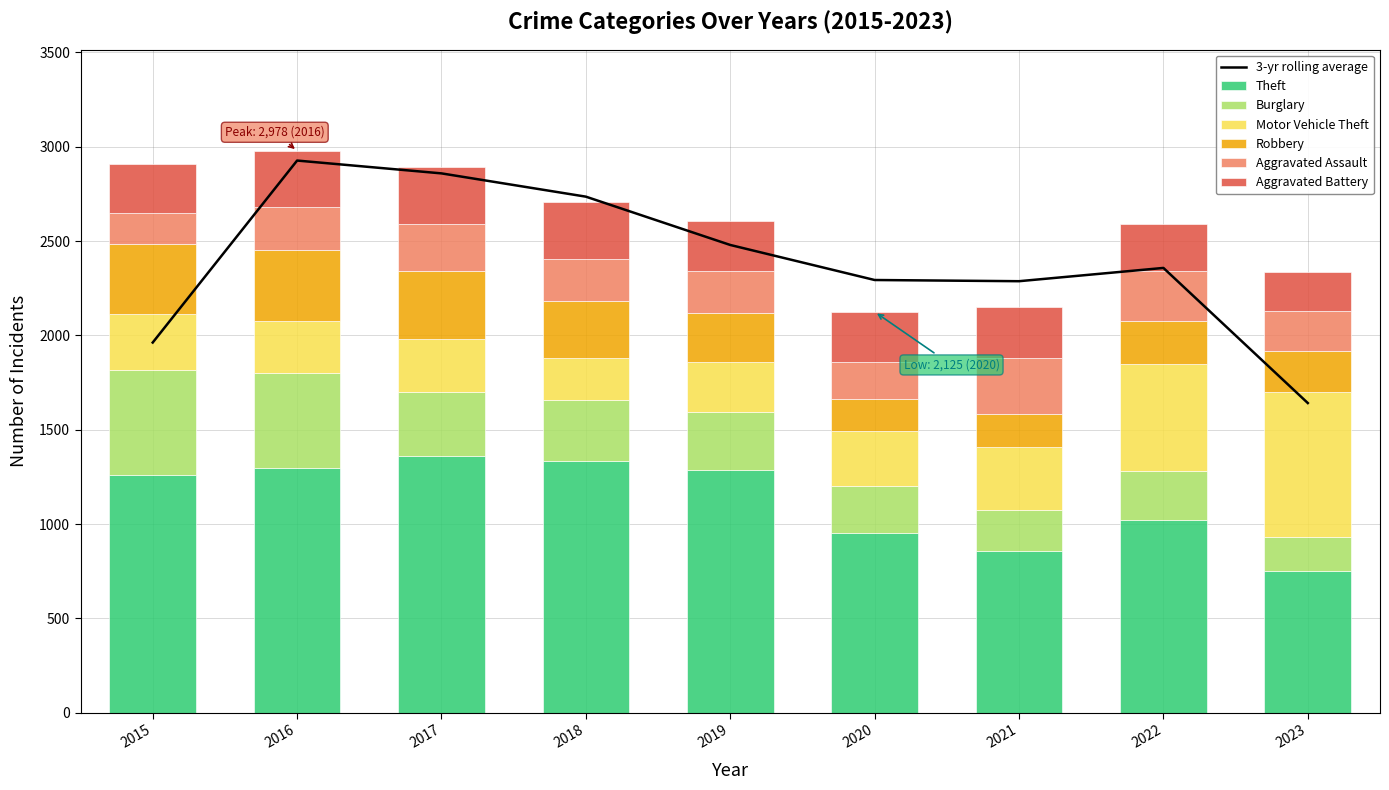

How many bars are there in total?

54